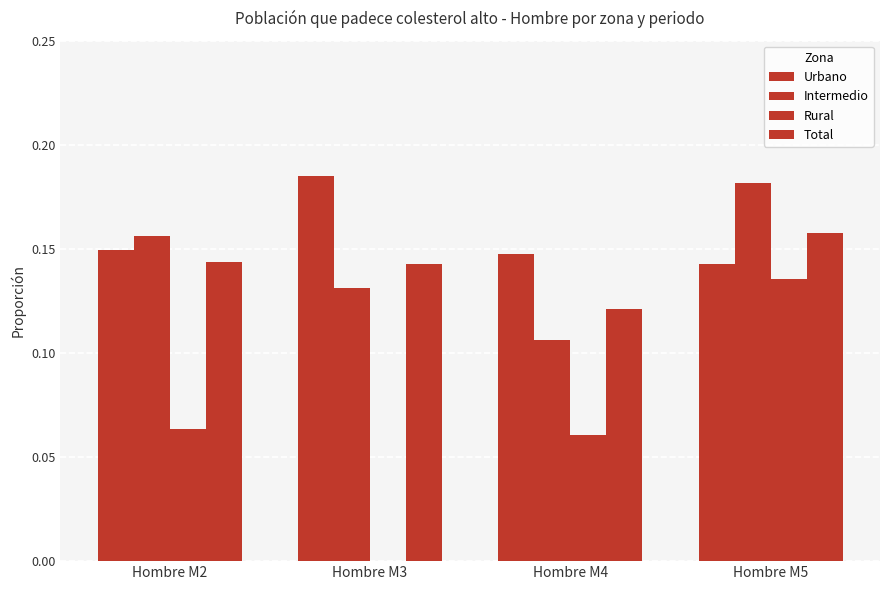

Rank the series by their maximum value, from lowest to highest.

Rural, Total, Intermedio, Urbano